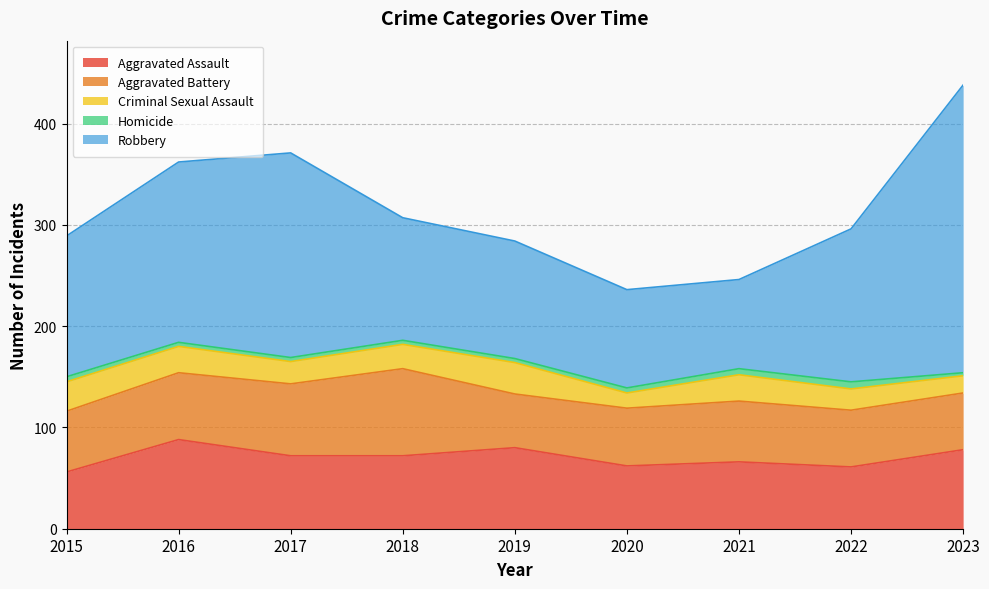

Reading left to right, list all the values displayed in this chart.

Aggravated Assault: 56	88	72	72	80	62	66	61	78
Aggravated Battery: 60	66	71	86	53	57	60	56	56
Criminal Sexual Assault: 29	26	22	24	31	15	26	21	17
Homicide: 5	4	4	4	4	5	6	7	3
Robbery: 139	178	202	121	116	97	88	151	284